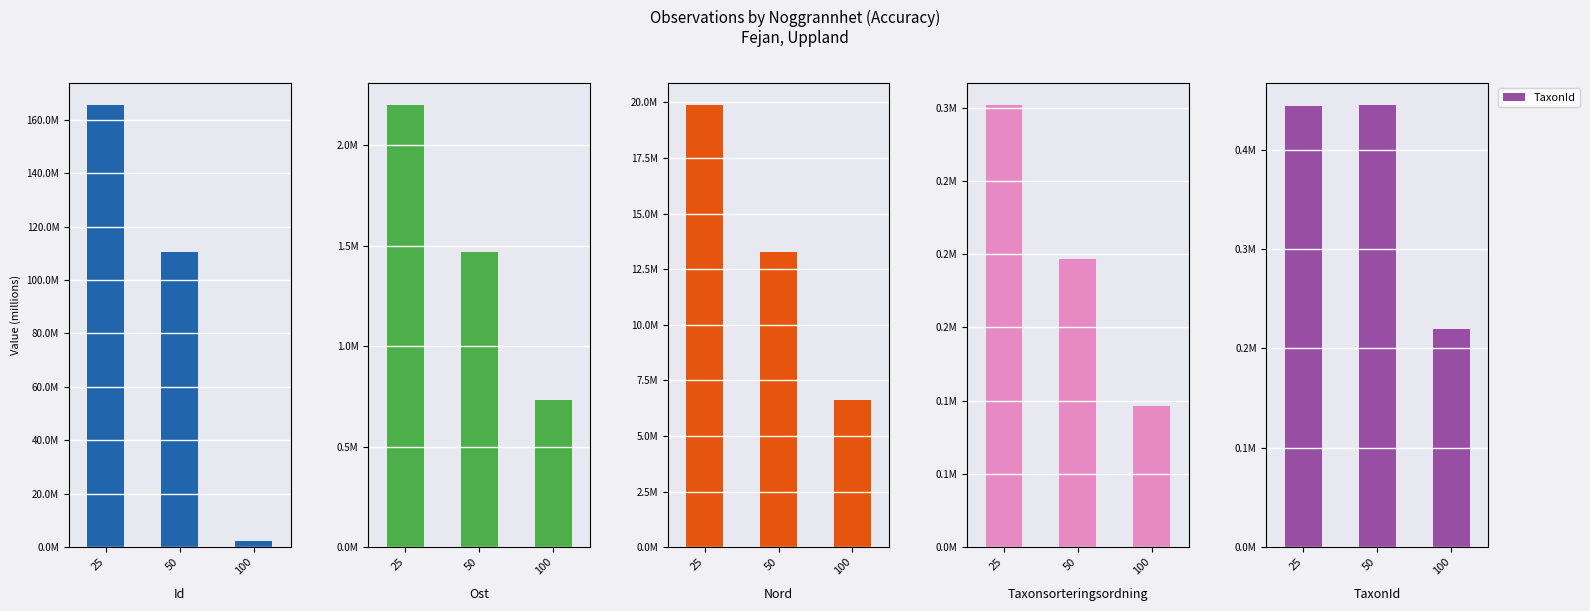

What is the difference between the maximum and minimum values in the Nord series?

13.3